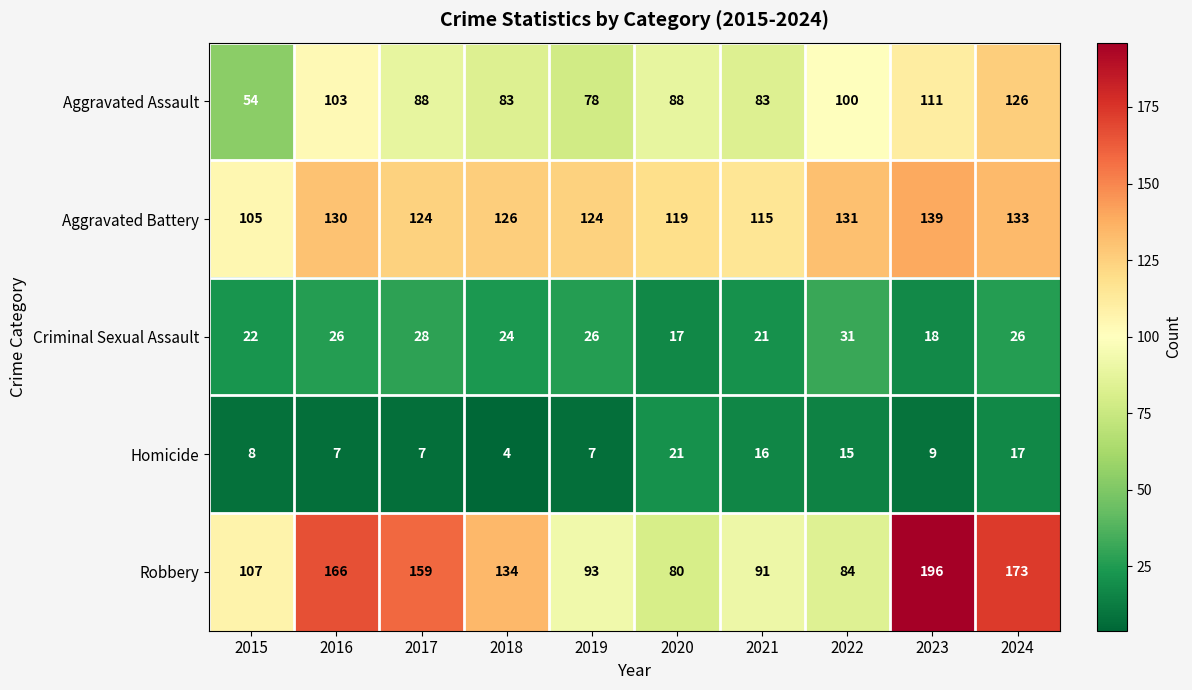

What is the difference between the second highest and minimum values in the Criminal Sexual Assault series?

11